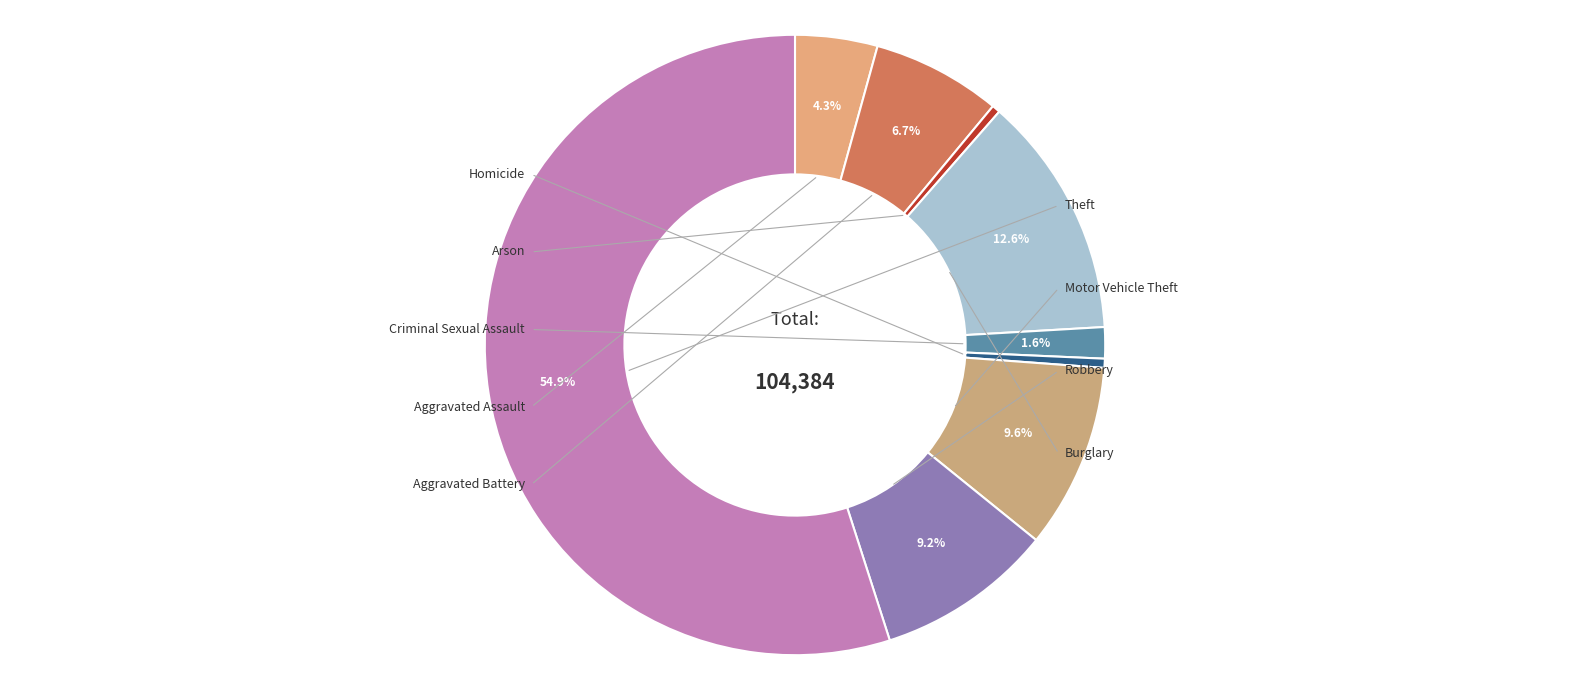

How many slices are in this pie chart?

9